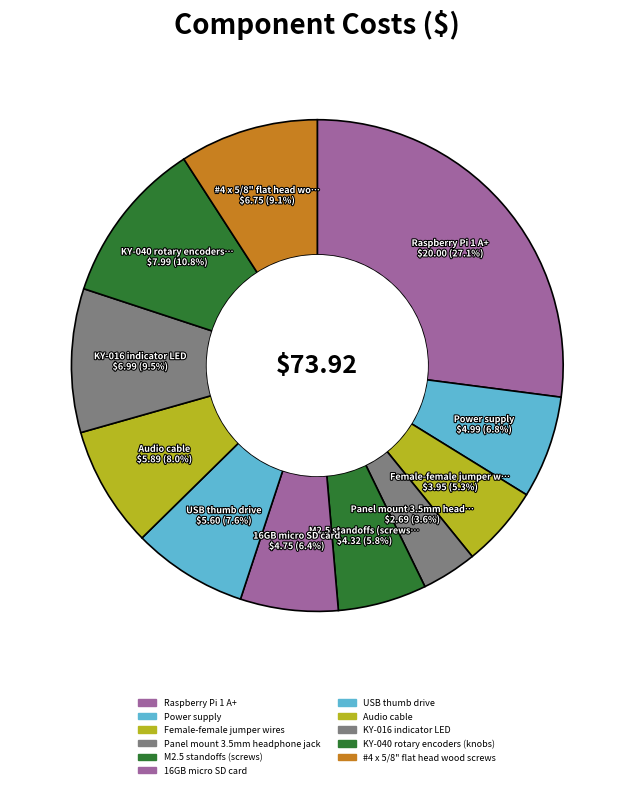

How many segments does this pie chart have?

11